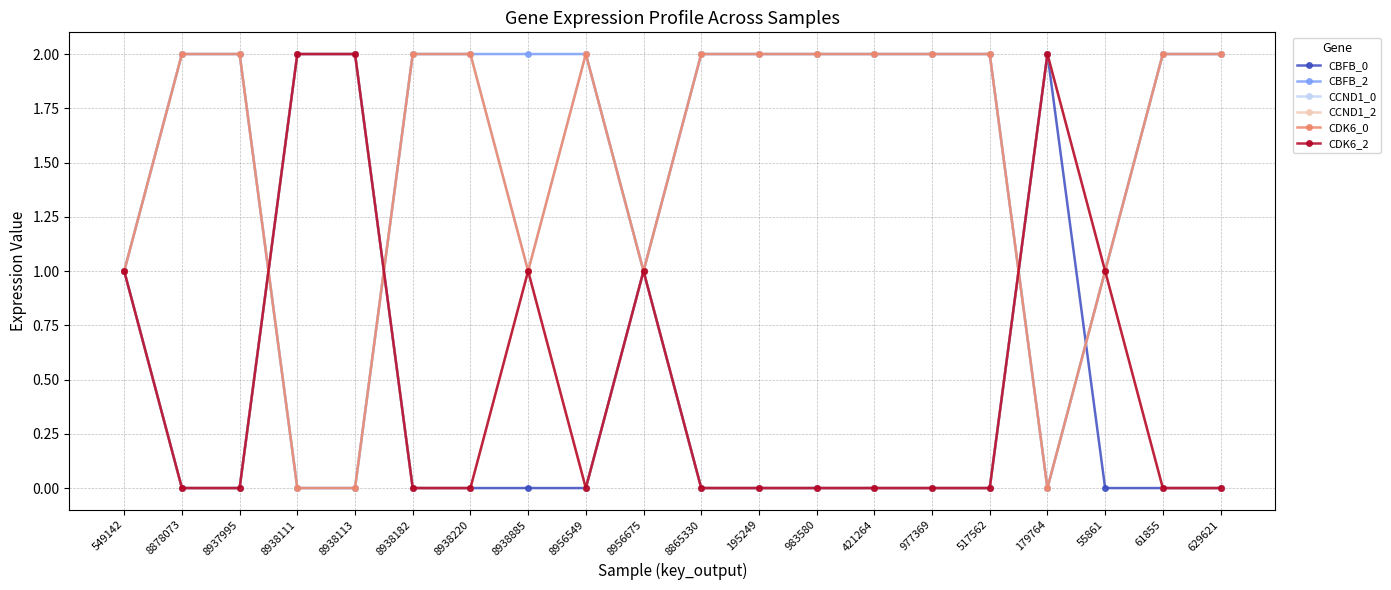

Reading right to left, what are all the values shown in this chart?

CBFB_0: 629621=0	61855=0	55861=0	179764=2	517562=0	977369=0	421264=0	983580=0	195249=0	8865330=0	8956675=1	8956549=0	8938885=0	8938220=0	8938182=0	8938113=2	8938111=2	8937995=0	8878073=0	549142=1
CBFB_2: 629621=2	61855=2	55861=1	179764=0	517562=2	977369=2	421264=2	983580=2	195249=2	8865330=2	8956675=1	8956549=2	8938885=2	8938220=2	8938182=2	8938113=0	8938111=0	8937995=2	8878073=2	549142=1
CCND1_0: 629621=2	61855=2	55861=1	179764=0	517562=2	977369=2	421264=2	983580=2	195249=2	8865330=2	8956675=1	8956549=2	8938885=1	8938220=2	8938182=2	8938113=0	8938111=0	8937995=2	8878073=2	549142=1
CCND1_2: 629621=0	61855=0	55861=1	179764=2	517562=0	977369=0	421264=0	983580=0	195249=0	8865330=0	8956675=1	8956549=0	8938885=1	8938220=0	8938182=0	8938113=2	8938111=2	8937995=0	8878073=0	549142=1
CDK6_0: 629621=2	61855=2	55861=1	179764=0	517562=2	977369=2	421264=2	983580=2	195249=2	8865330=2	8956675=1	8956549=2	8938885=1	8938220=2	8938182=2	8938113=0	8938111=0	8937995=2	8878073=2	549142=1
CDK6_2: 629621=0	61855=0	55861=1	179764=2	517562=0	977369=0	421264=0	983580=0	195249=0	8865330=0	8956675=1	8956549=0	8938885=1	8938220=0	8938182=0	8938113=2	8938111=2	8937995=0	8878073=0	549142=1